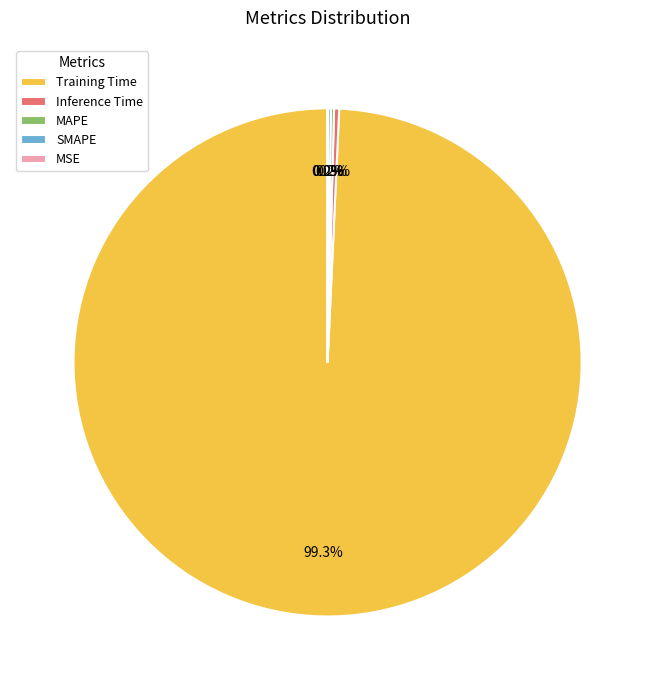

To the nearest percent, what is the average slice percentage?

20%